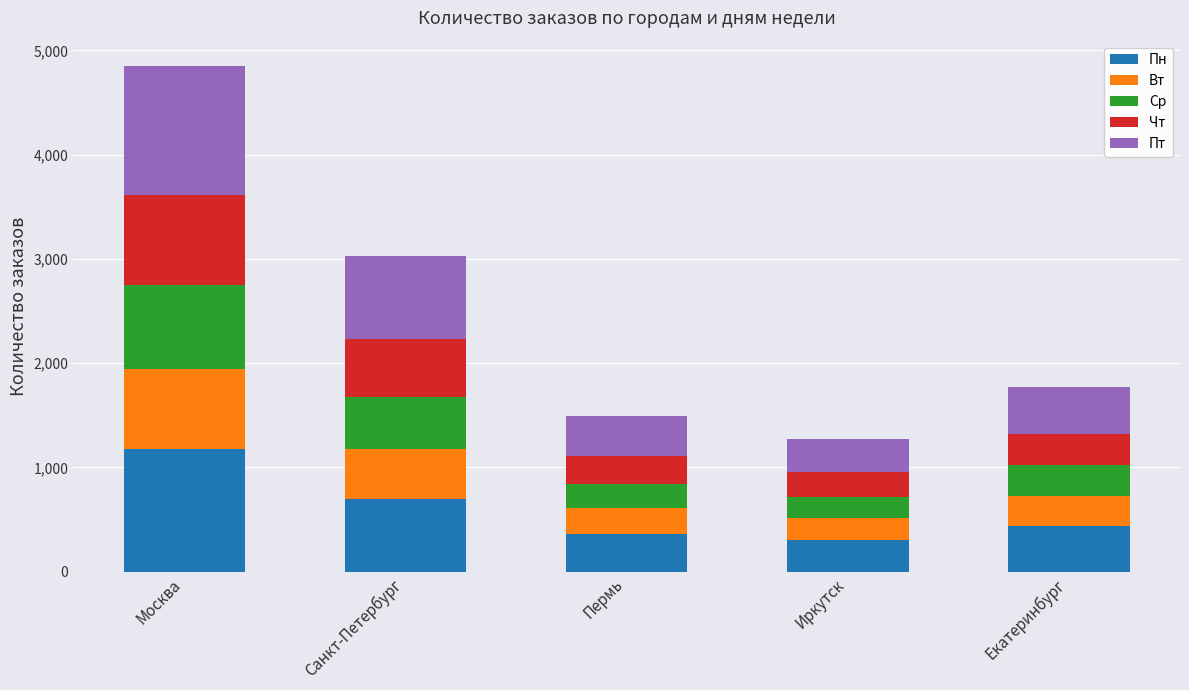

How many bars are there in total?

5